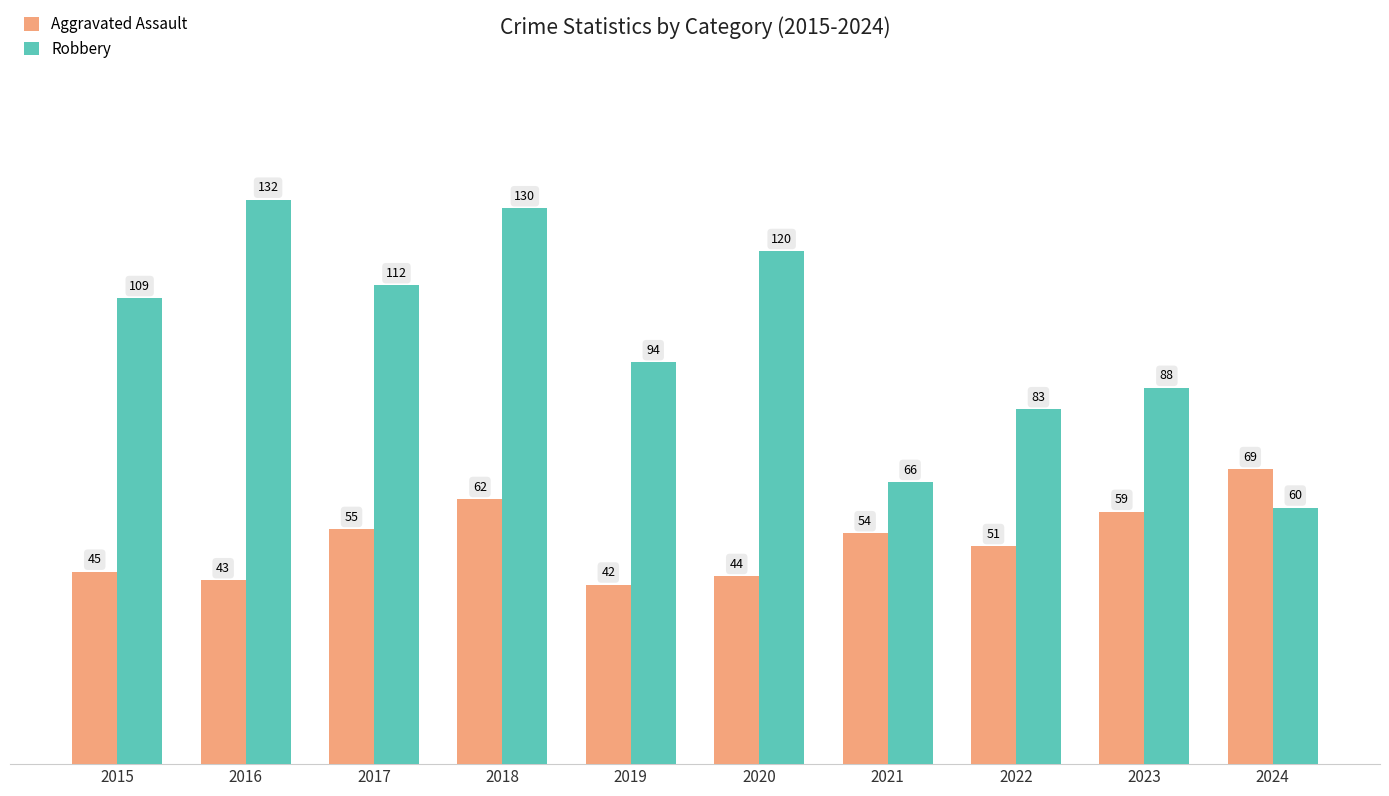

What is the sum of all Robbery values?

994